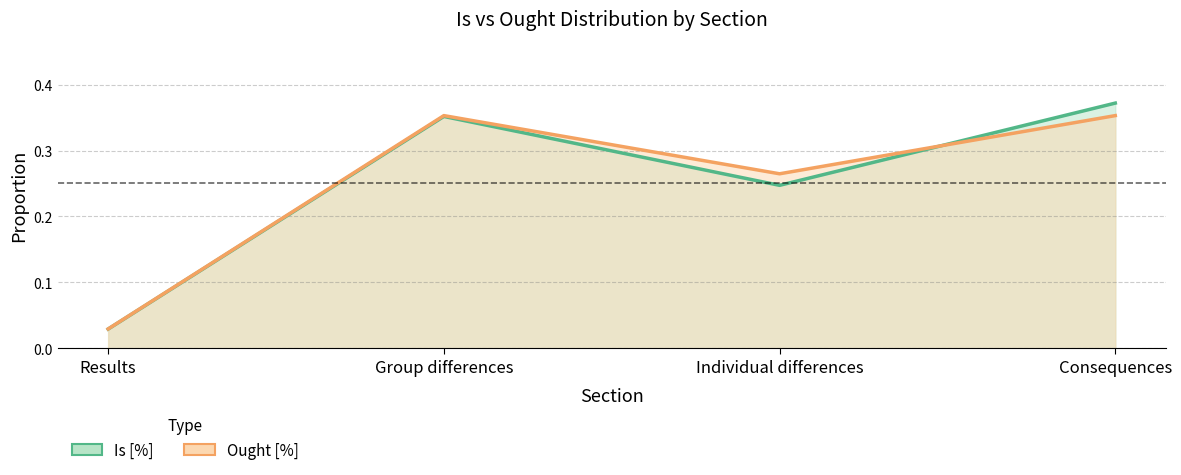

Which series has the widest spread of values?

Is [%]